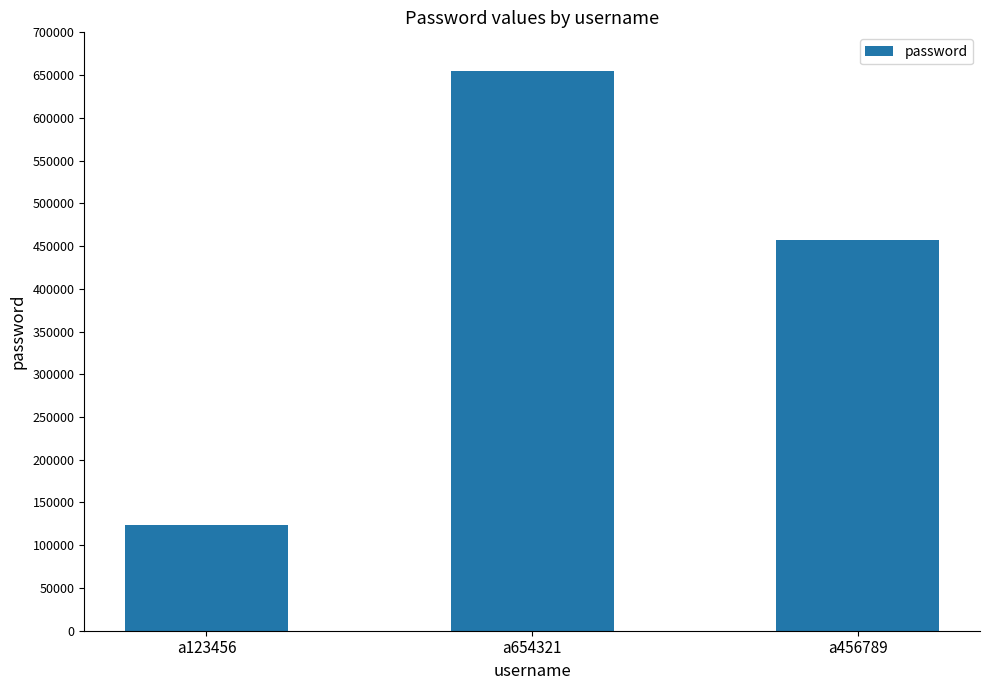

The chart shows a value of 123456 at a123456. True or false?

True